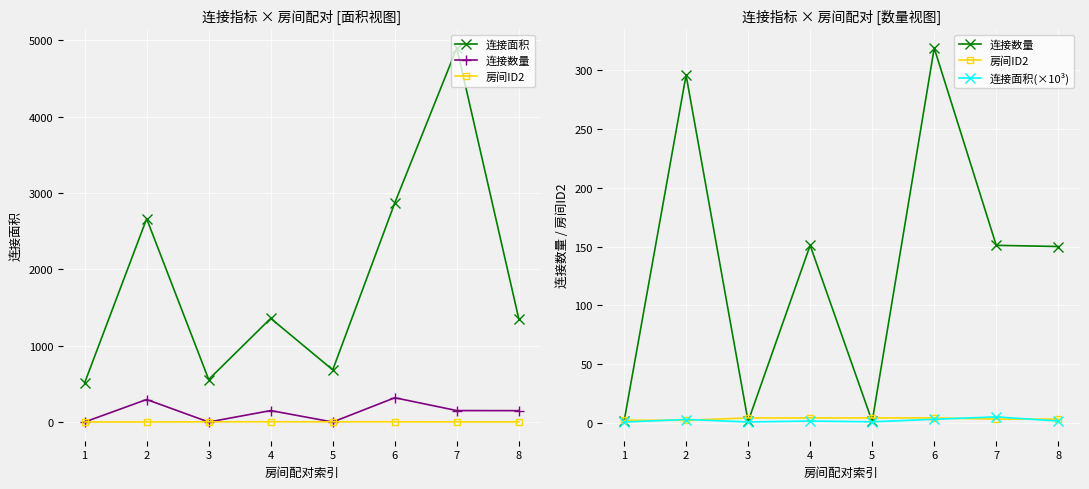

What is the difference between the second highest and second lowest values in the 房间ID2 series?

2.0